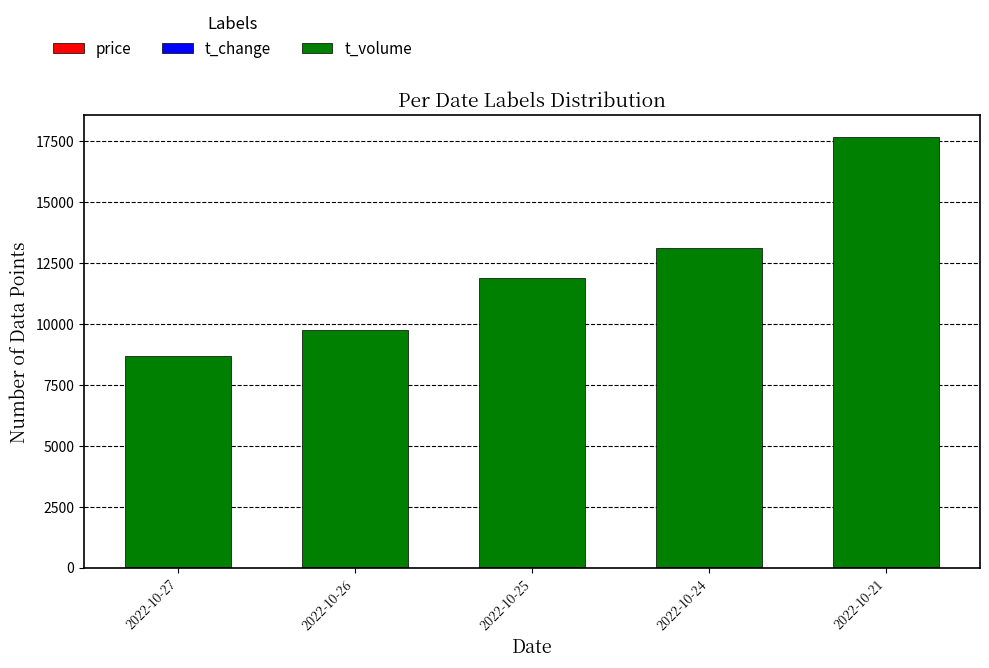

Count the number of data series in this chart.

3